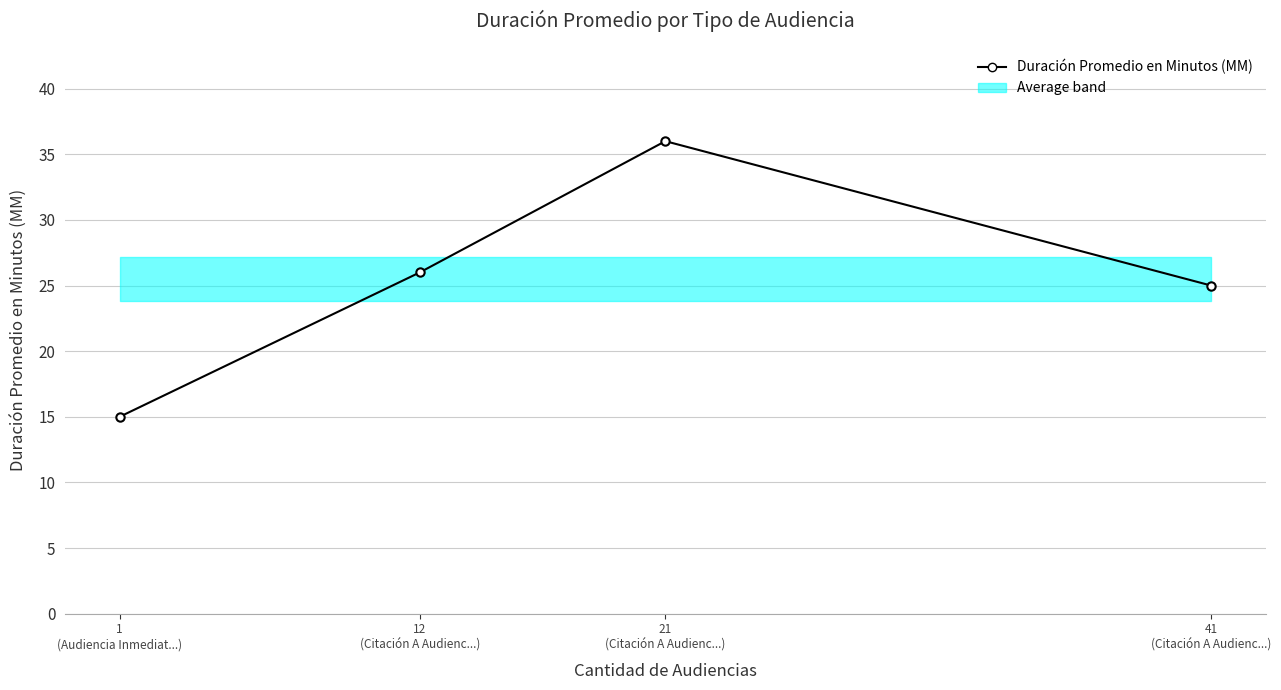

True or false: the data has more than 0 interior local peaks.

True